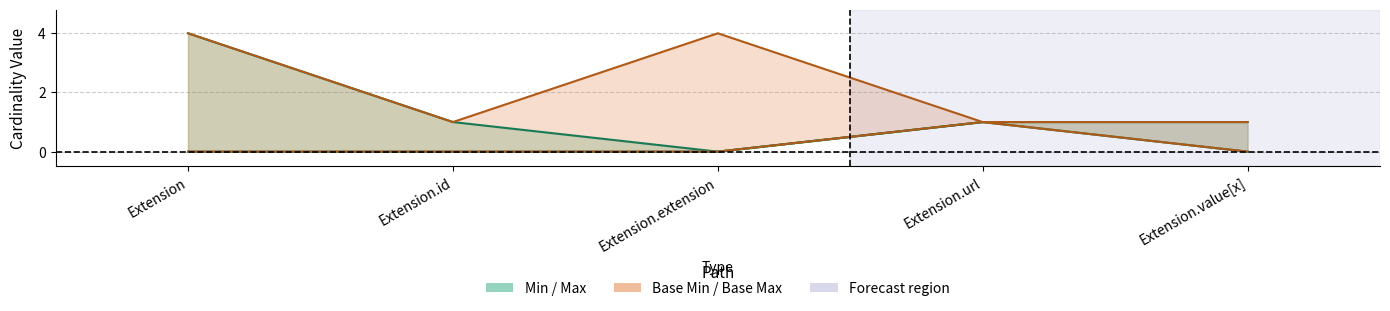

Which series changed the most between Extension.id and Extension.extension?

Base Max